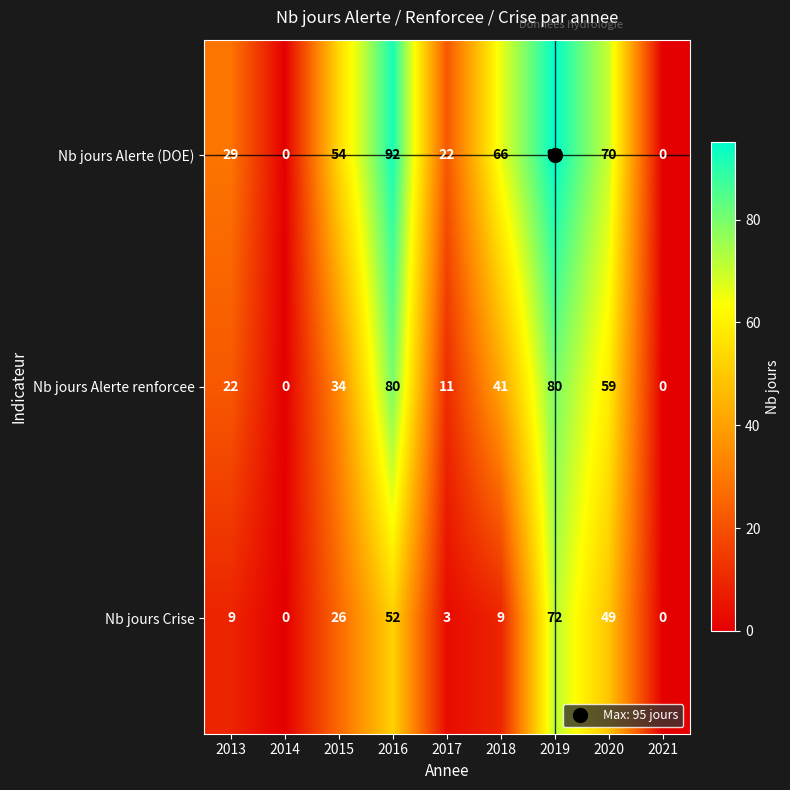

Rank the series by their maximum value, from lowest to highest.

Nb jours Crise, Nb jours Alerte renforcee, Nb jours Alerte (DOE)